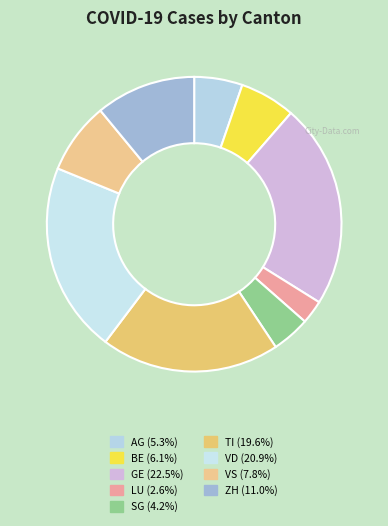

To the nearest percent, what is the average slice percentage?

11%